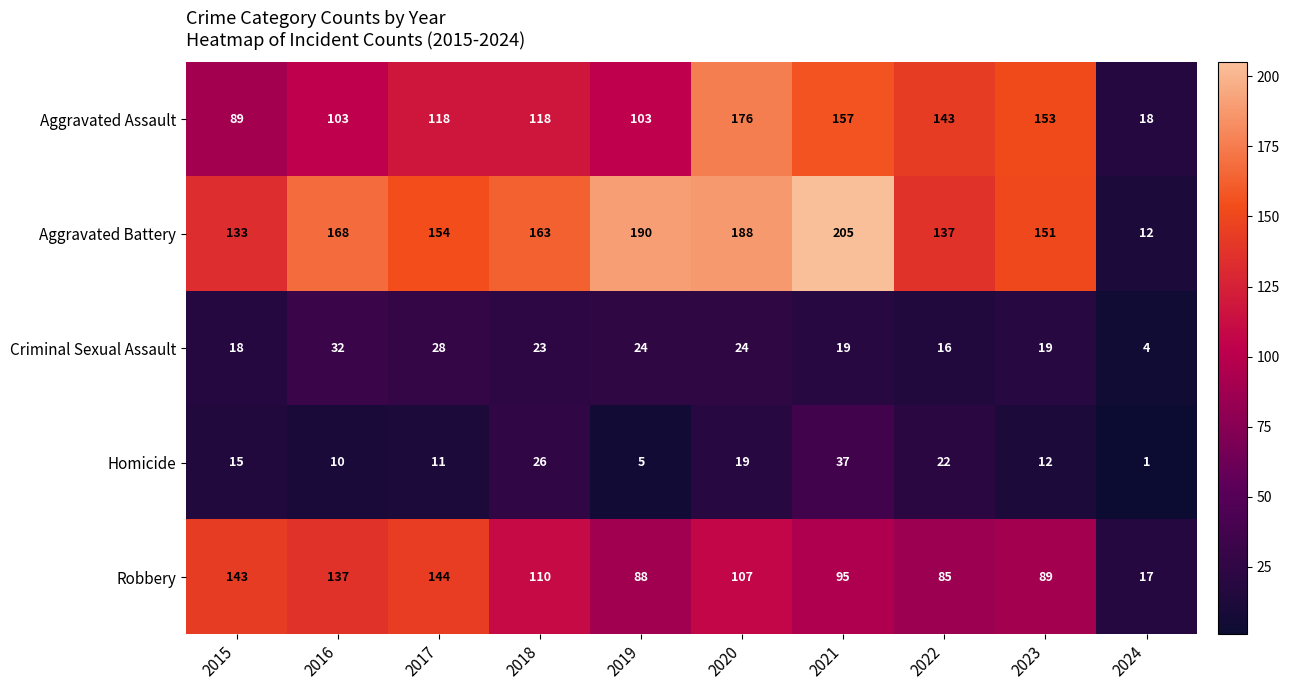

At how many categories does at least one series exceed 83?

9